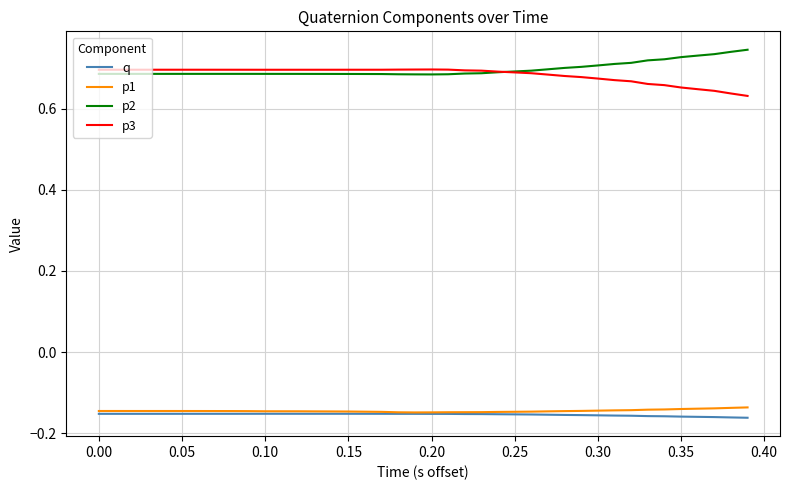

True or false: p1 and p3 intersect in this chart.

False